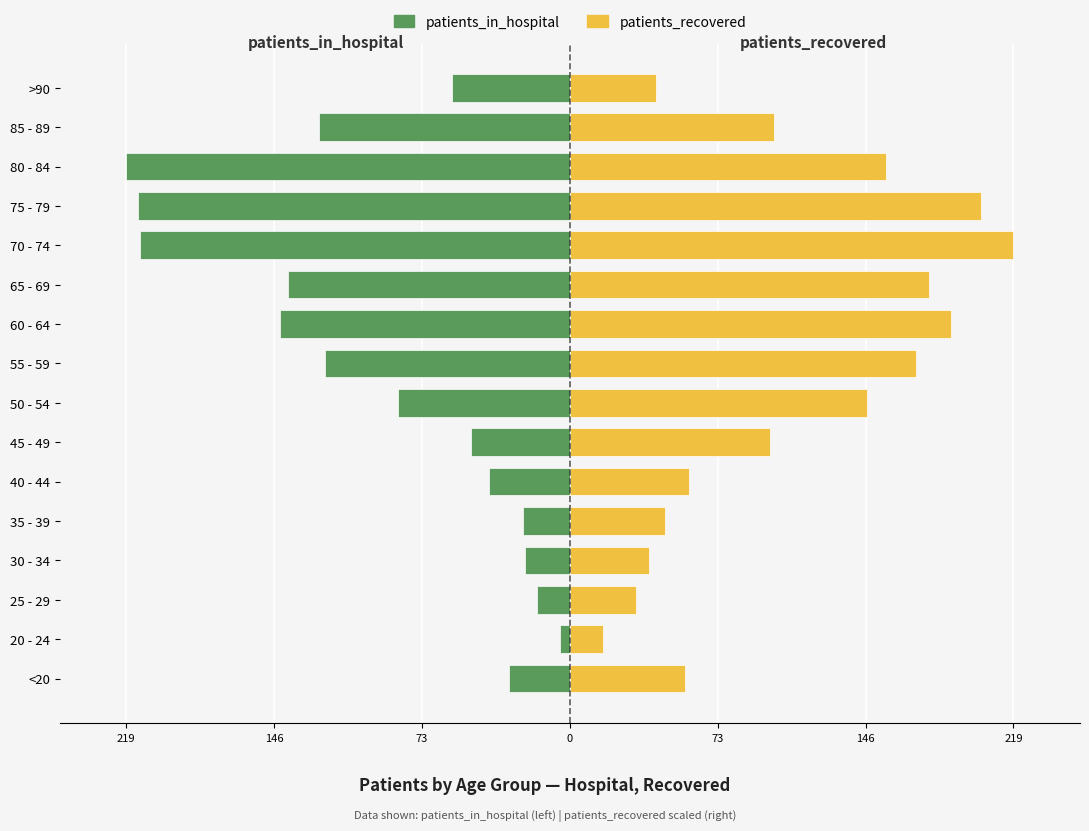

At how many categories does at least one series exceed 98?

9